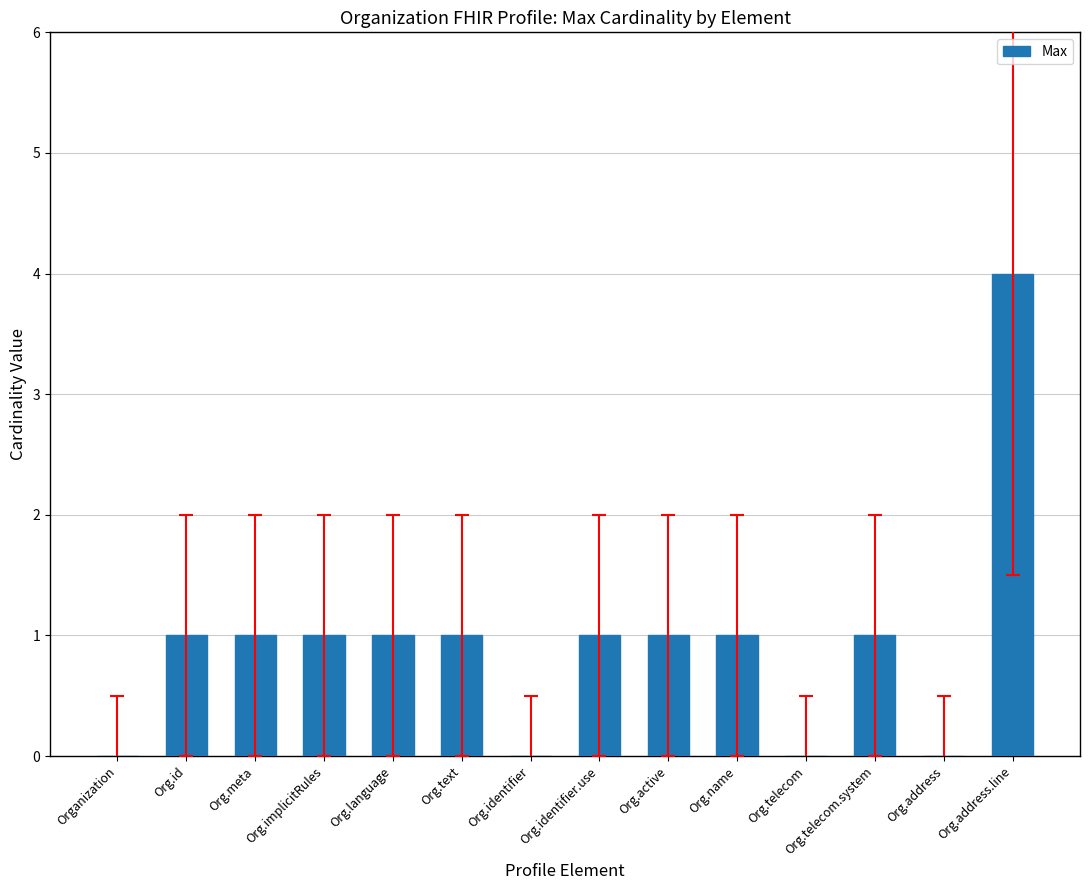

How many series are shown in this chart?

1